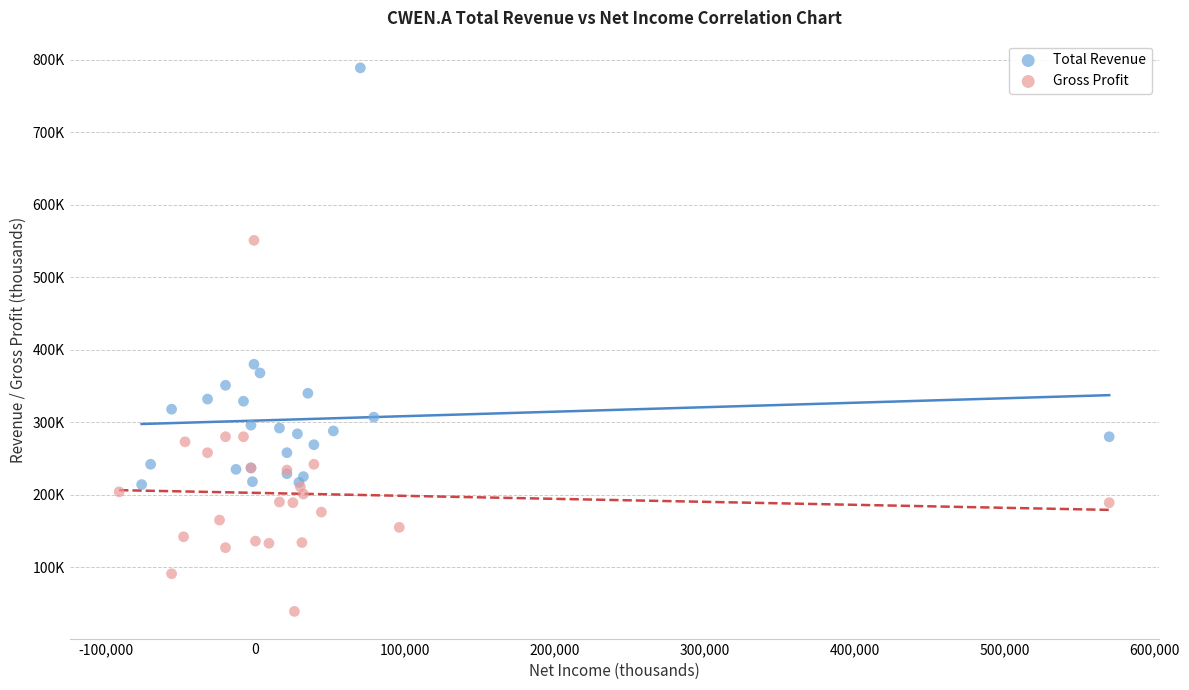

What are all the series names shown in the legend?

Total Revenue, Gross Profit